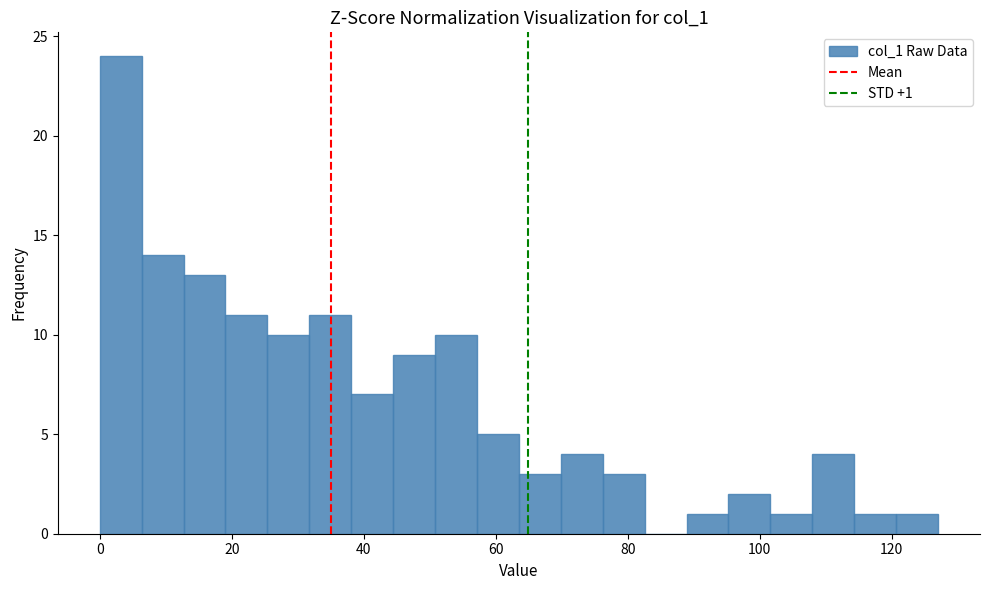

Read against the x-axis, roughly where is the centre of the tallest bar?

4